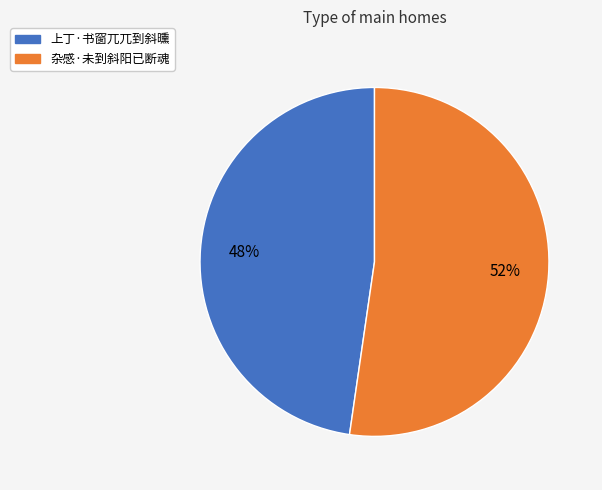

Approximately how many times larger is the value at 上丁·书窗兀兀到斜曛 compared to 杂感·未到斜阳已断魂?

0.9